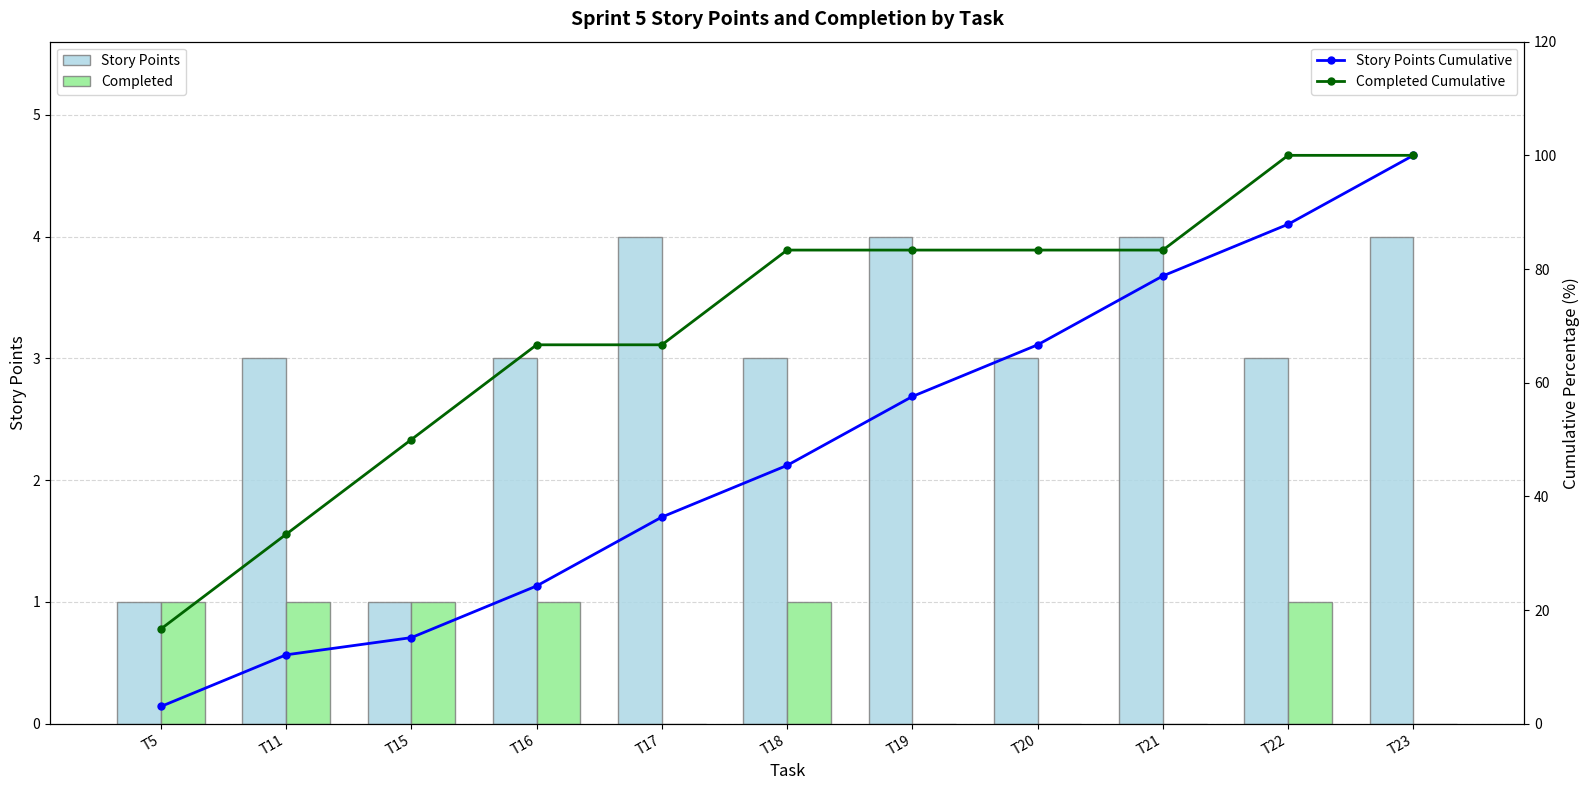

At which category does the chart reach its minimum across all series?

T17